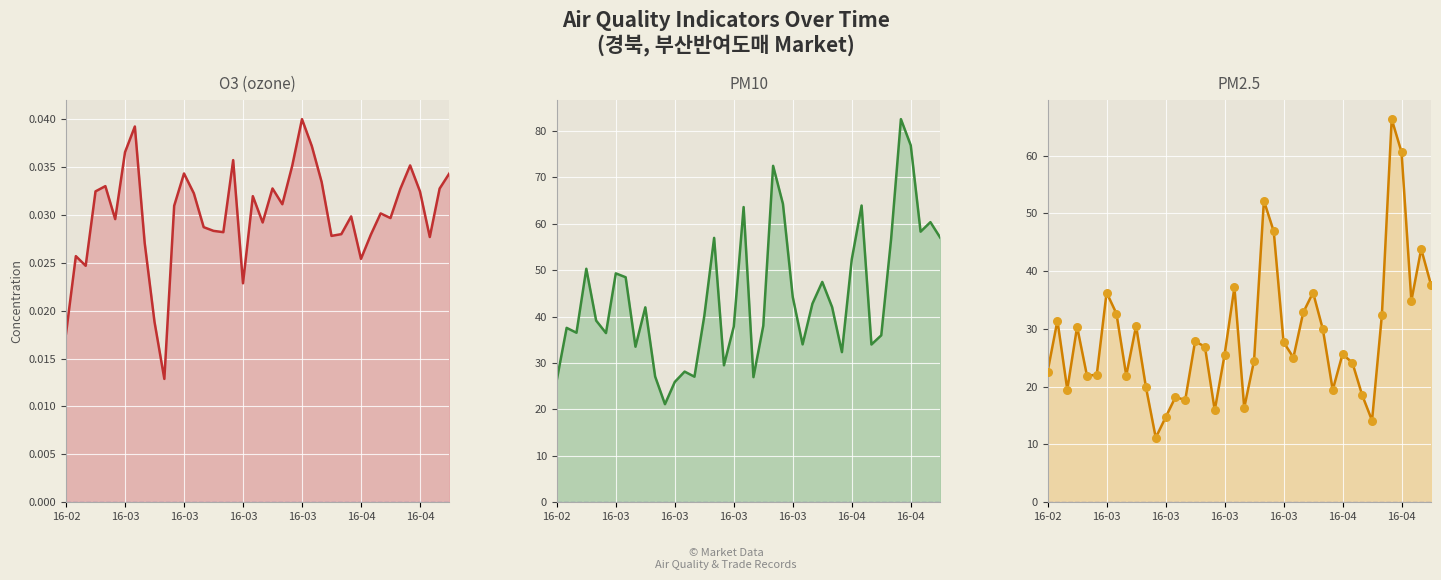

Which series reaches the maximum Y coordinate?

PM10 line